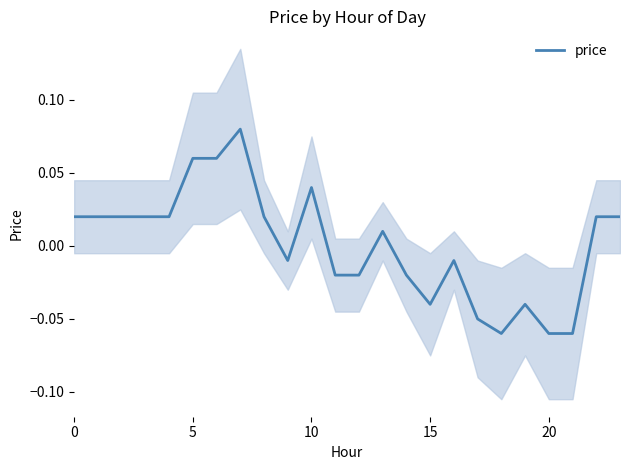

What is the difference between the second highest and second lowest values?

0.1